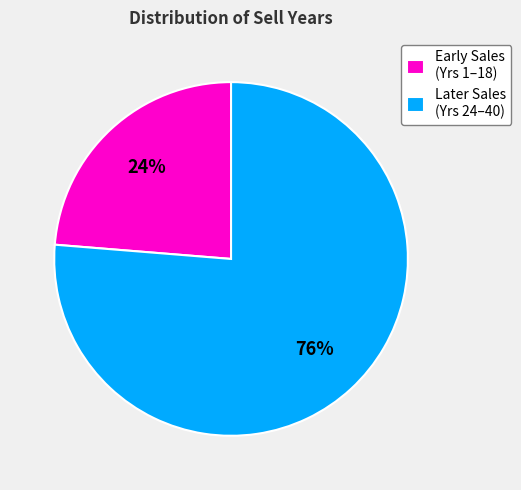

Approximately how many times larger is the value at Later Sales (Yrs 24–40) compared to Early Sales (Yrs 1–18)?

3.2